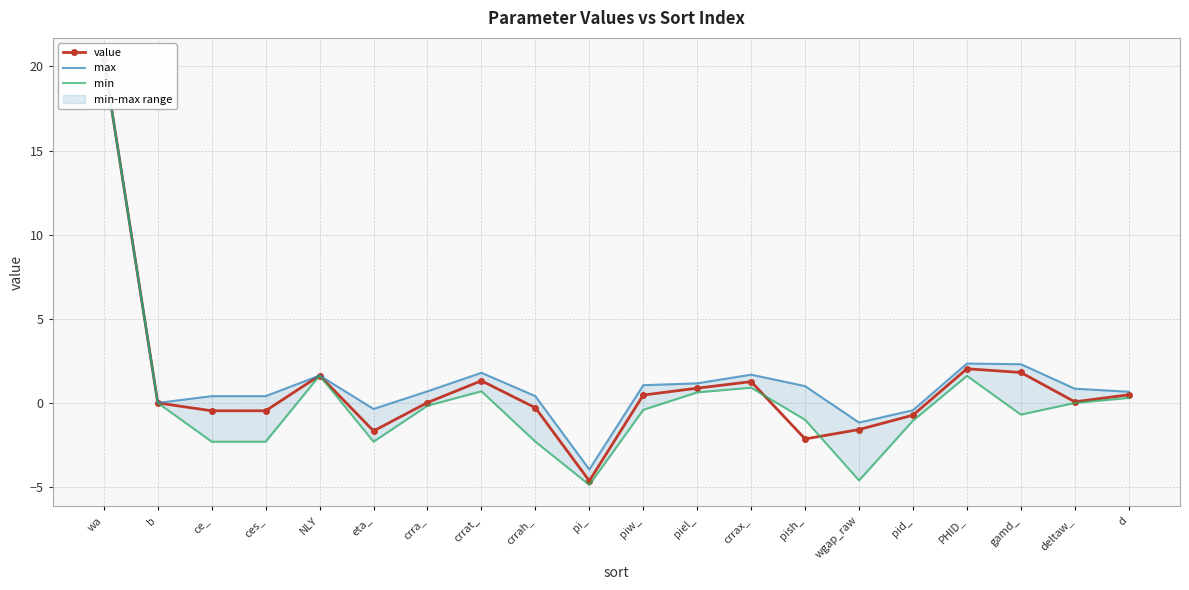

What is the difference between the value values at pish_ and piel_?

3.0